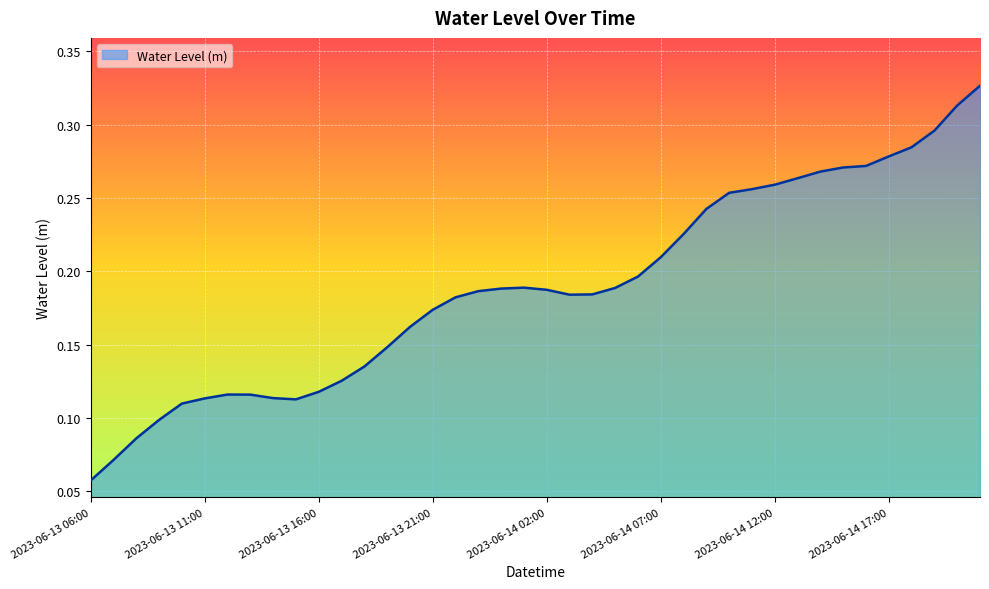

Does the chart display data point markers on the line(s)?

No